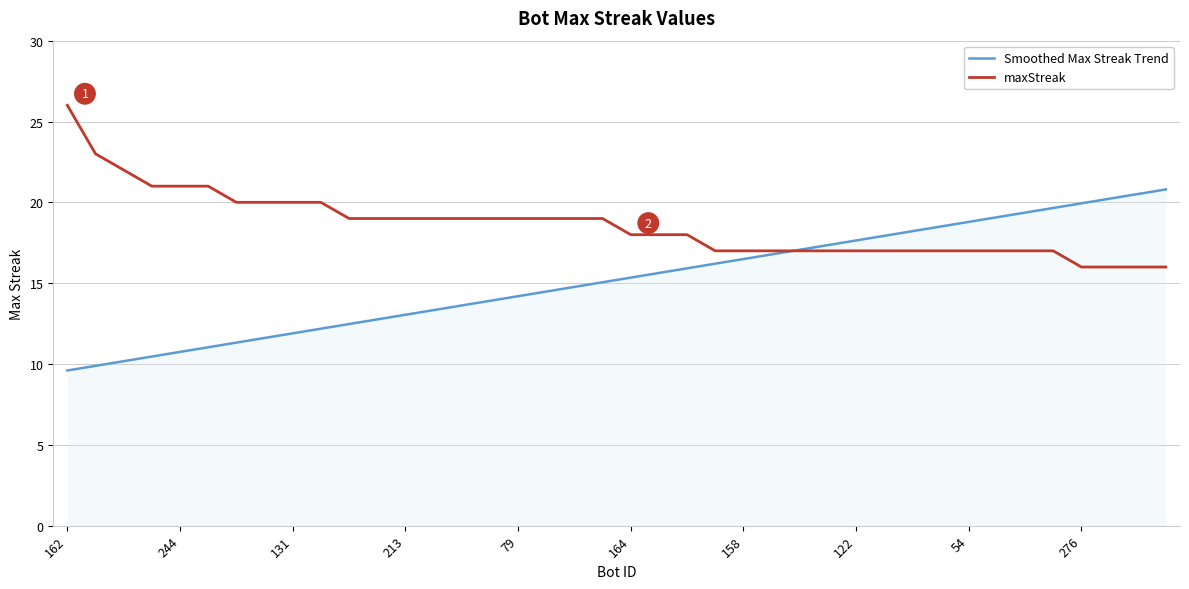

Rank the series by their average value, from highest to lowest.

maxStreak, Smoothed Max Streak Trend